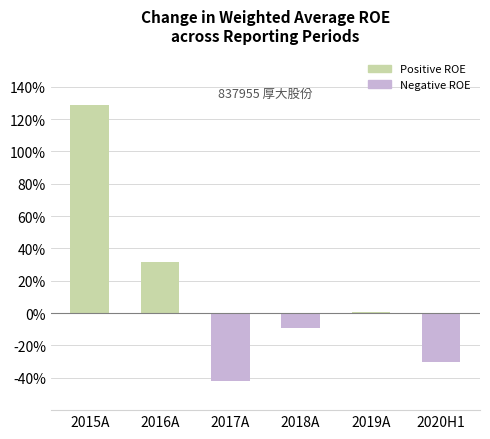

What value does the data have at 2019A?

0.8